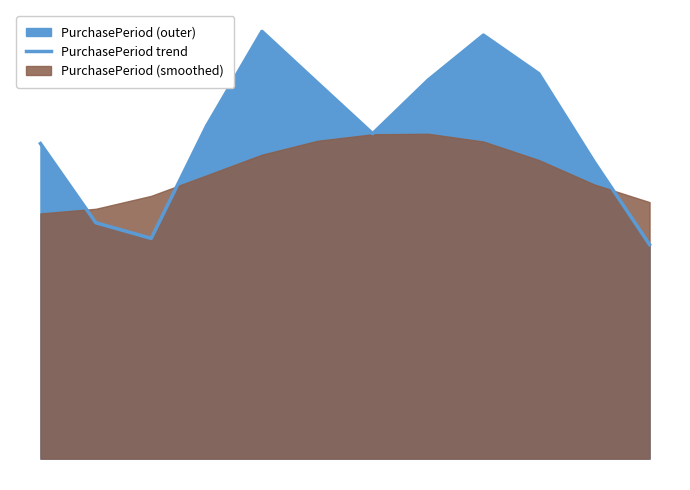

The value at 3 is 64.4. True or false?

False